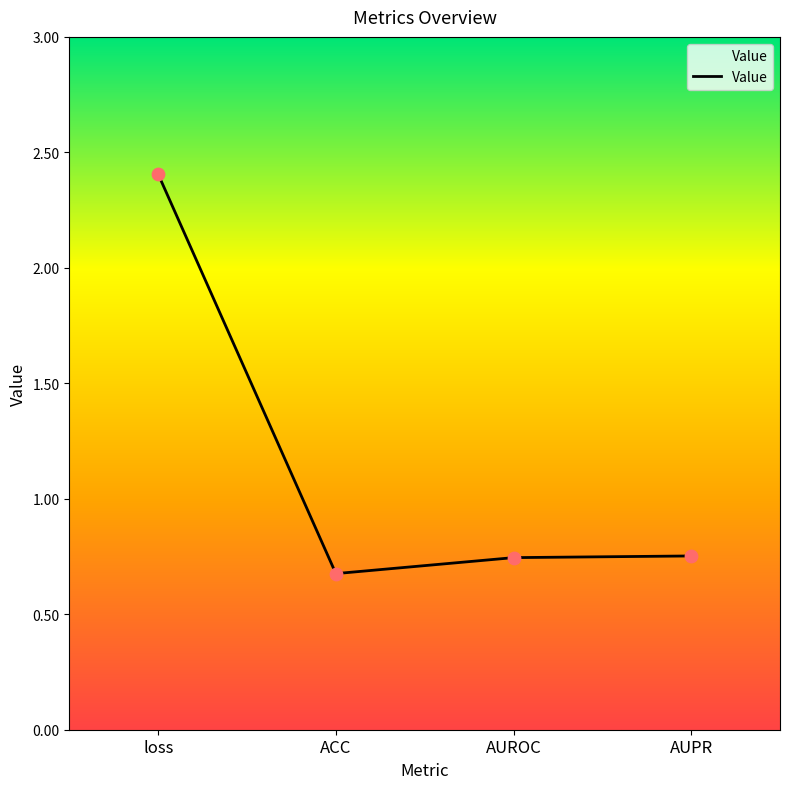

What is the change in value from loss to ACC?

-1.7